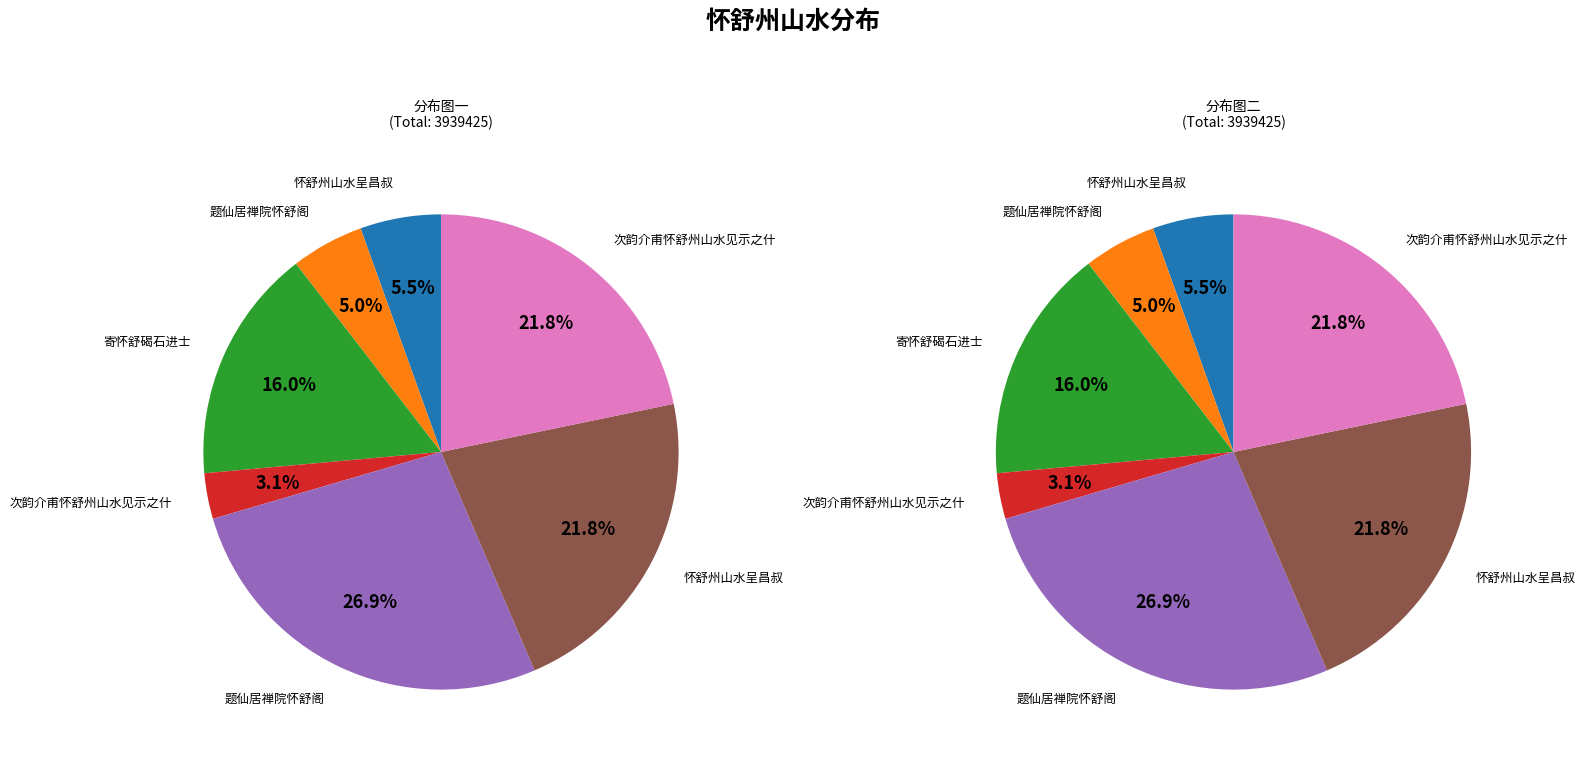

The 怀舒州山水呈昌叔 slice represents 22% of the pie. True or false?

True